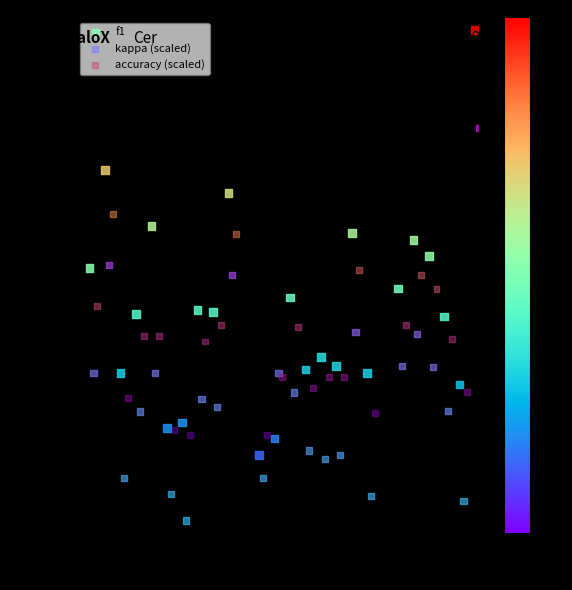

What are all the series names shown in the legend?

f1, kappa (scaled), accuracy (scaled)